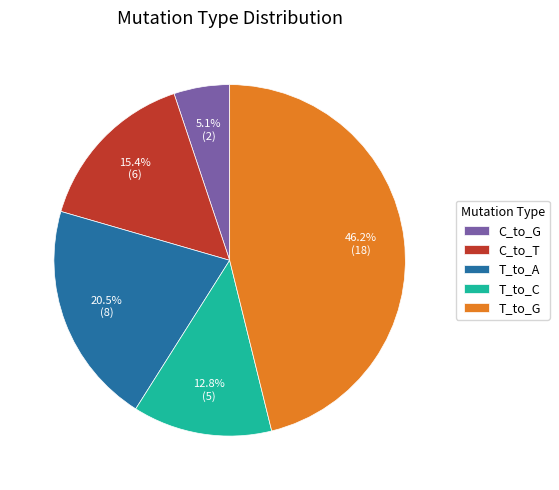

To the nearest percent, what percentage of the pie is T_to_C?

13%